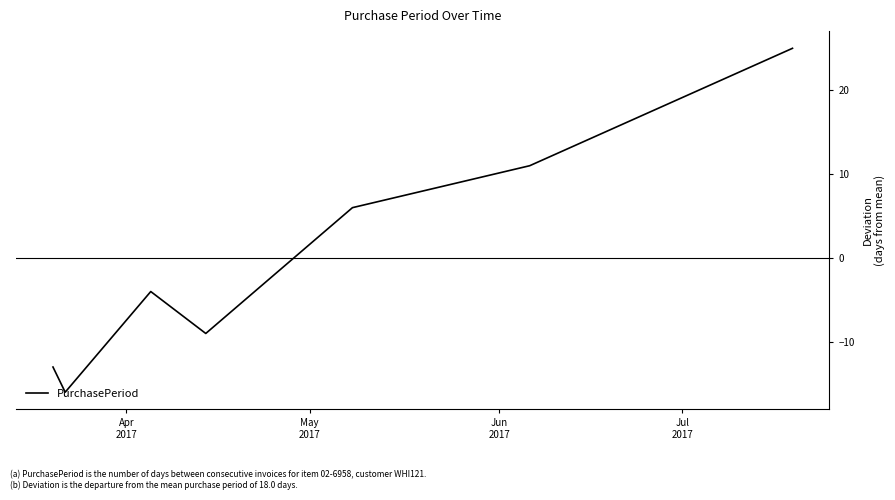

How many interior local peaks (higher than both neighbors) does the data have?

1